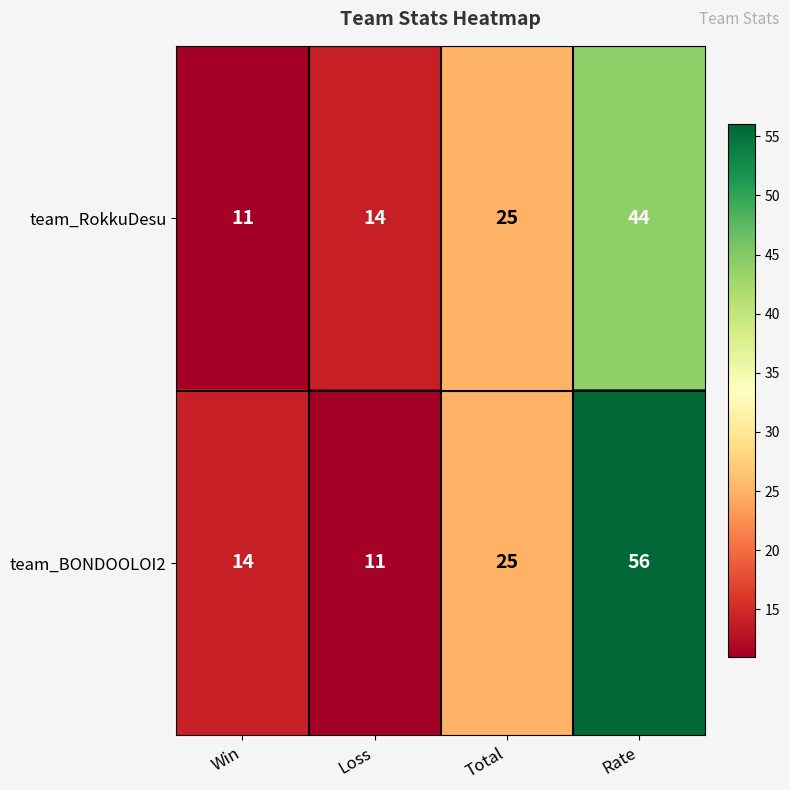

What is the minimum value for team_BONDOOLOI2?

11